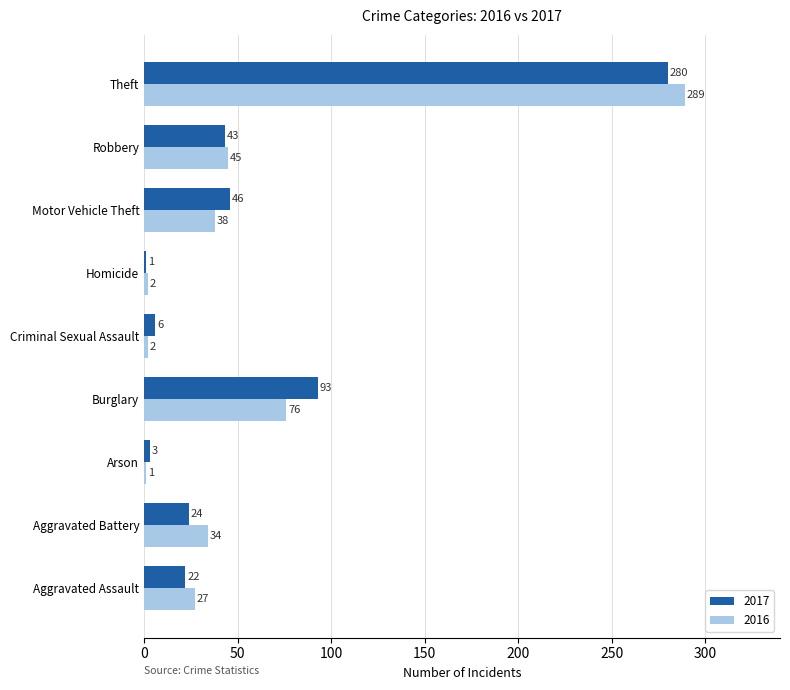

Between Aggravated Assault and Robbery, which series saw the biggest shift?

2017